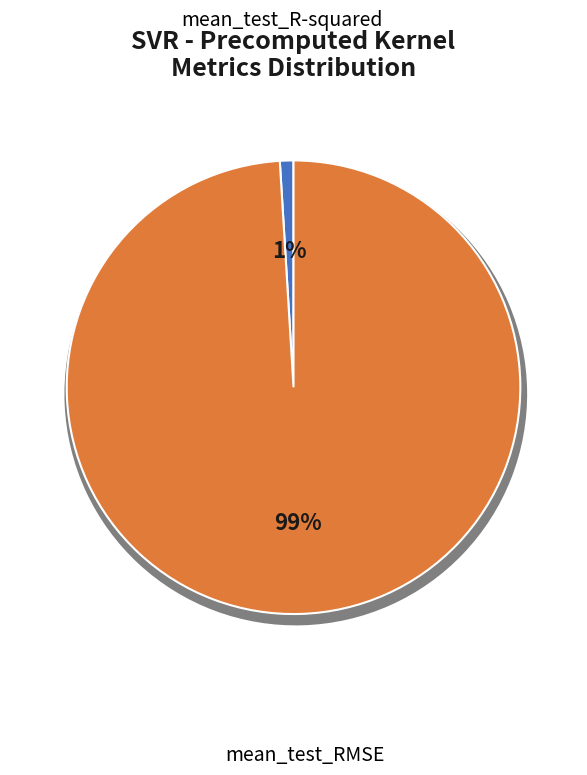

To the nearest percent, what is the difference between the largest and smallest slice percentages?

98%